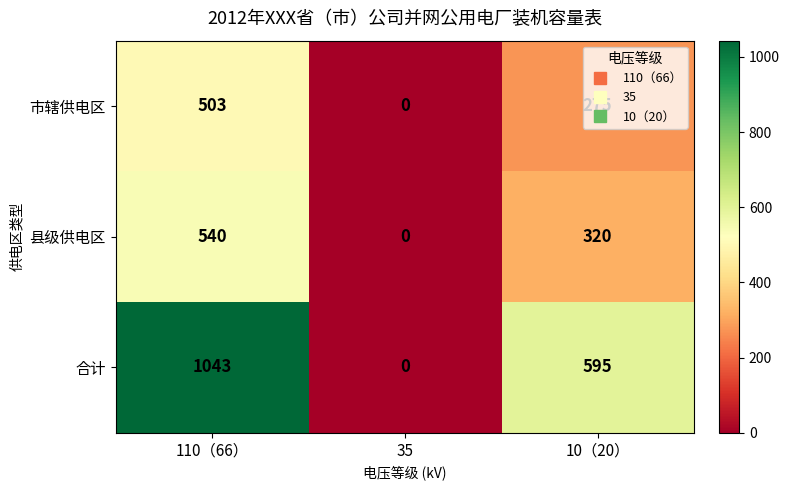

Between 110（66） and 10（20）, which series saw the biggest shift?

合计